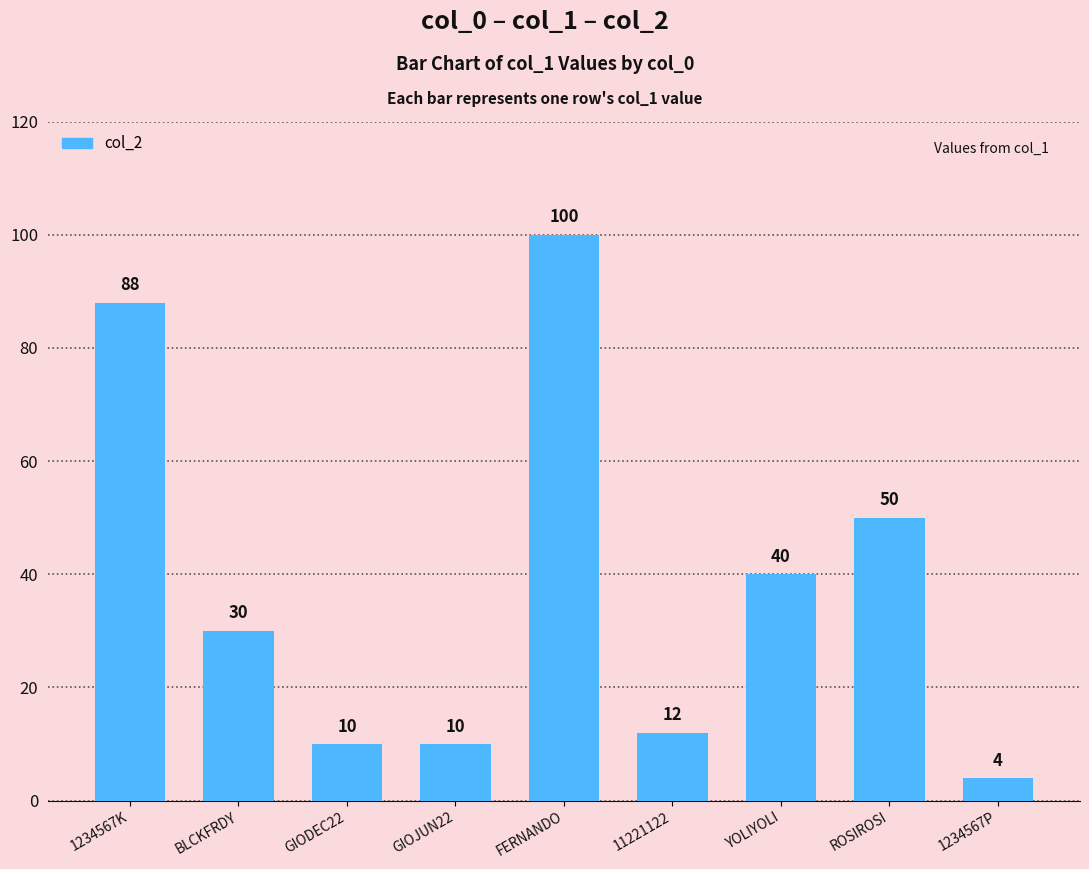

What is the sum of all values?

344